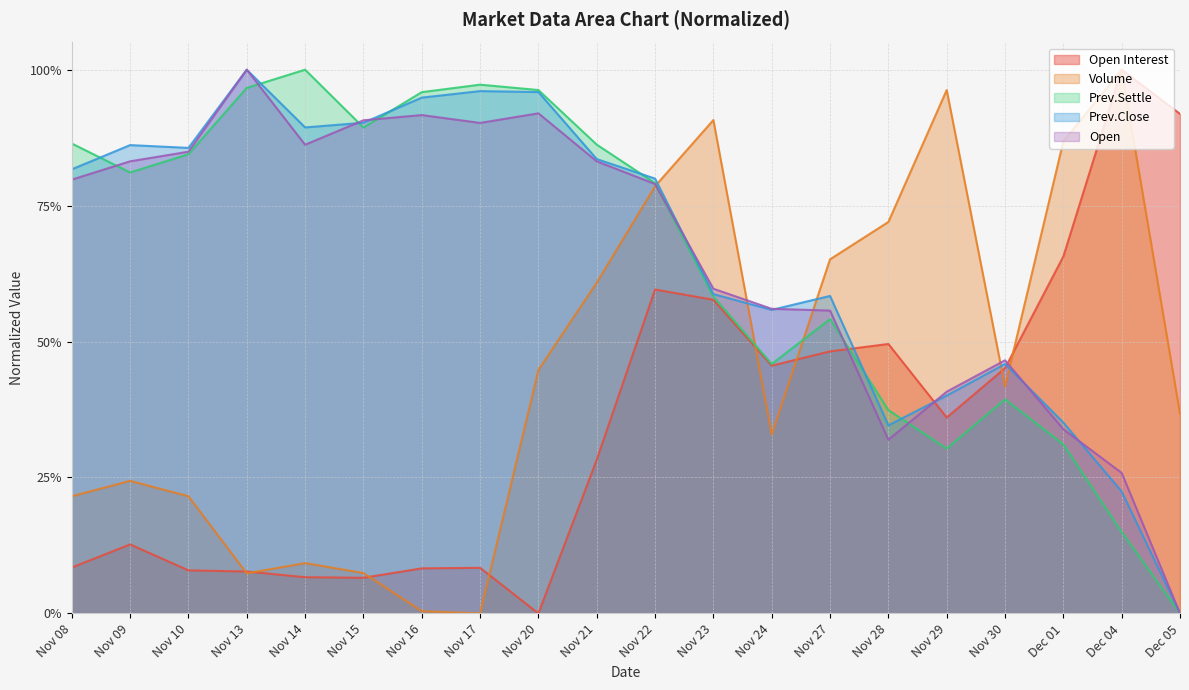

What is the sum of the Open Interest values at Nov 30 and Dec 04?

1.5